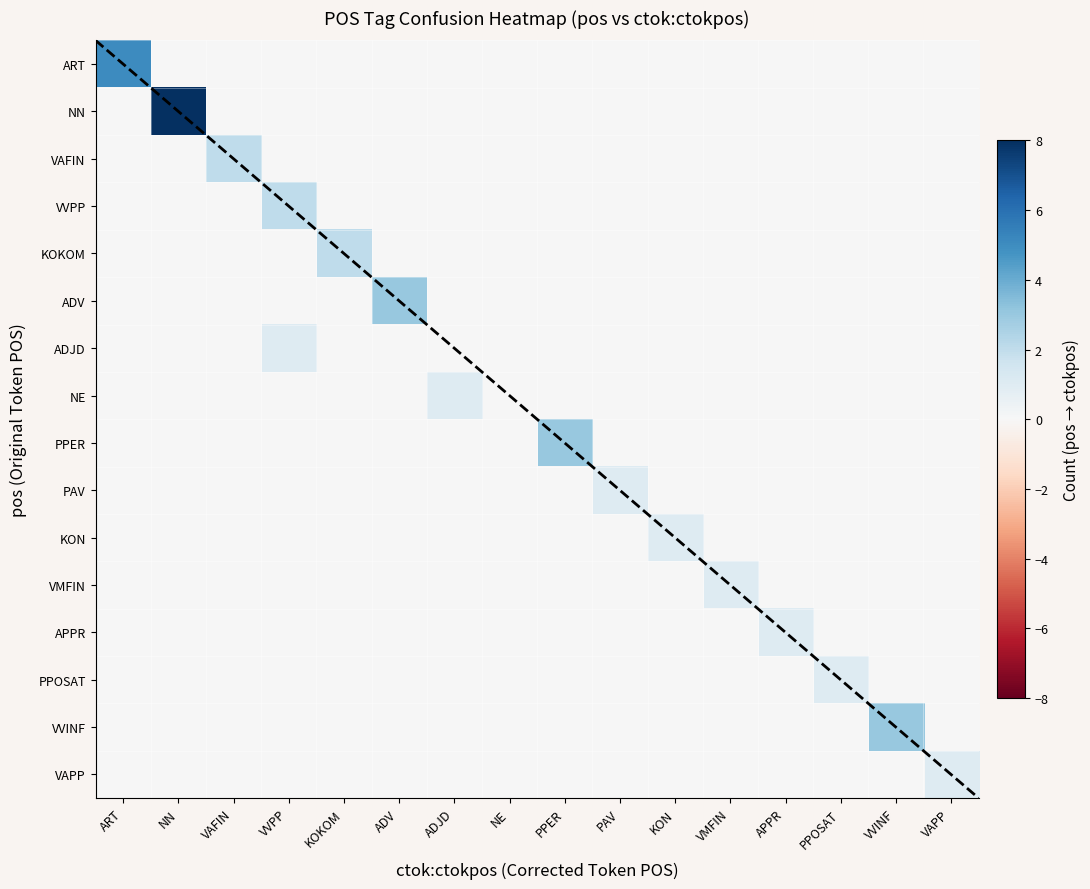

At how many categories does at least one series exceed 2?

5